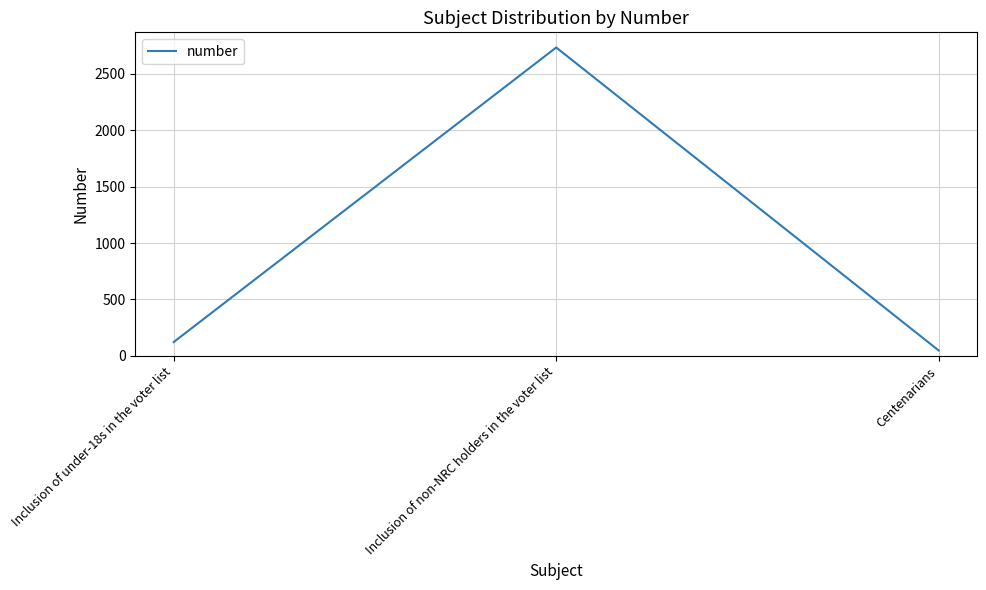

At which category does the chart reach its minimum across all series?

Centenarians